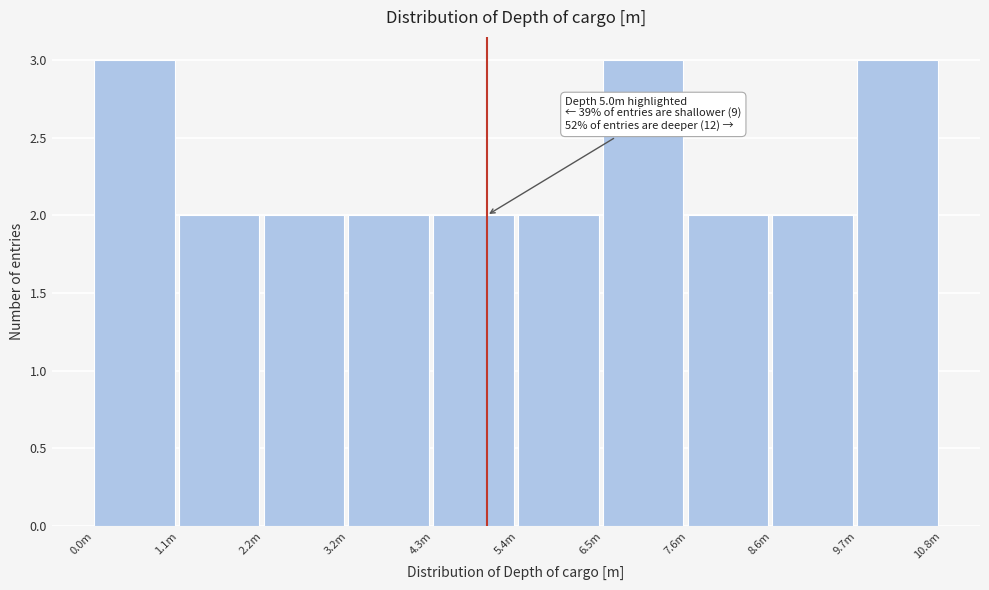

Reading right to left, transcribe all the data shown in this chart.

9.7m=3	8.6m=2	7.6m=2	6.5m=3	5.4m=2	4.3m=2	3.2m=2	2.2m=2	1.1m=2	0.0m=3